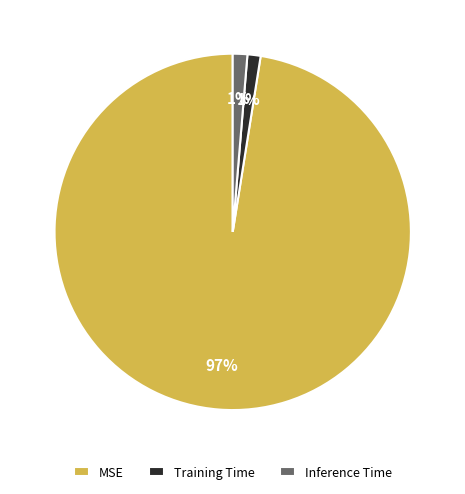

Combined, do Training Time and Inference Time account for over 50%?

No